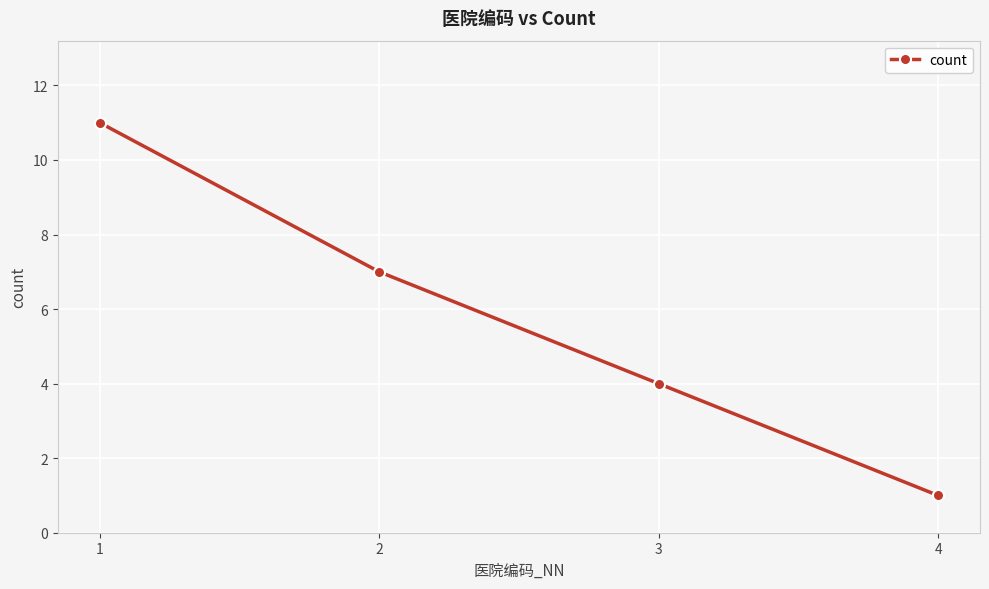

Reading right to left, transcribe all the data shown in this chart.

4=1	3=4	2=7	1=11